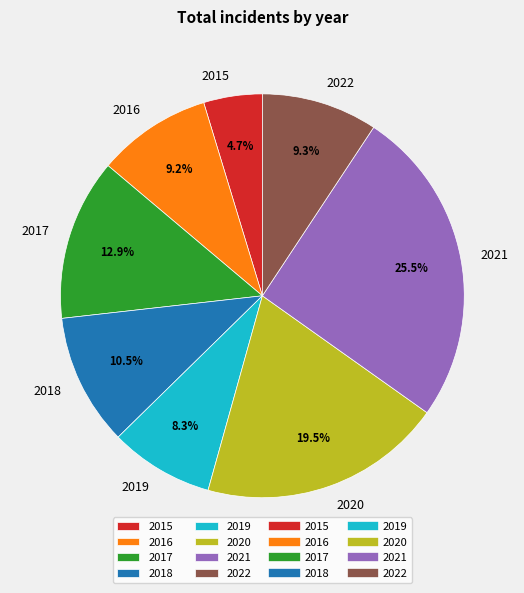

How much of the chart is everything except 2018?

89.5%